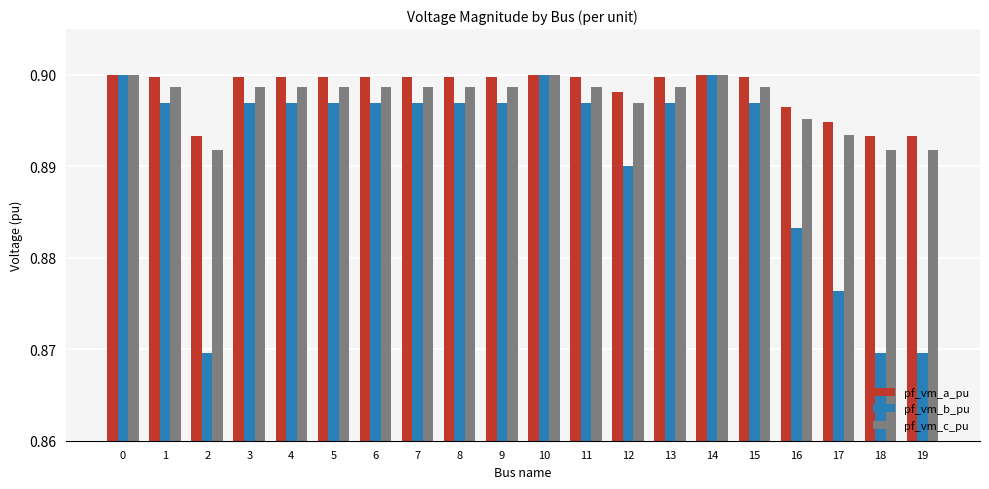

What are all the series names shown in the legend?

pf_vm_a_pu, pf_vm_b_pu, pf_vm_c_pu